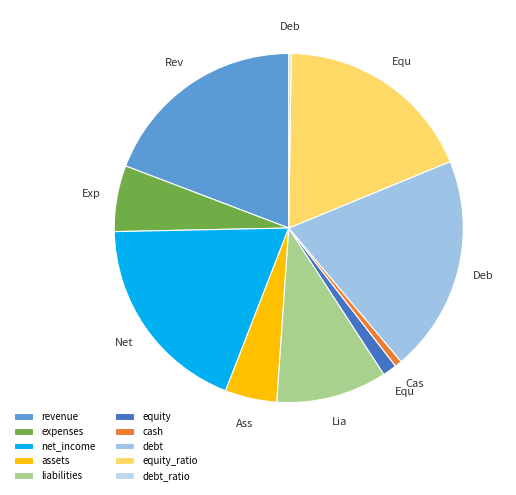

Rank the categories by value from lowest to highest.

debt_ratio, cash, equity, assets, expenses, liabilities, equity_ratio, net_income, revenue, debt